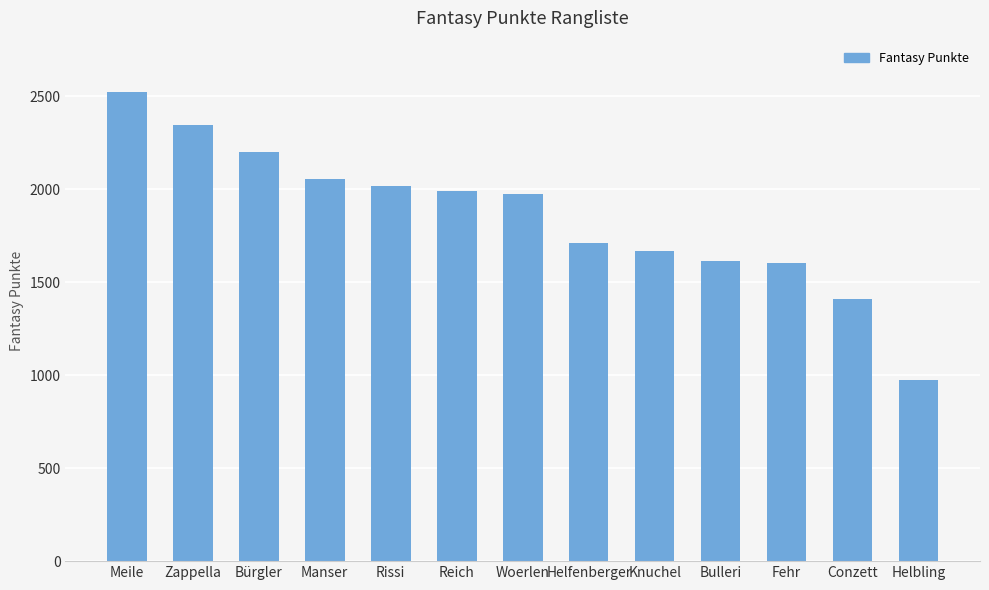

What is the value of the 12th bar from the left?

1412